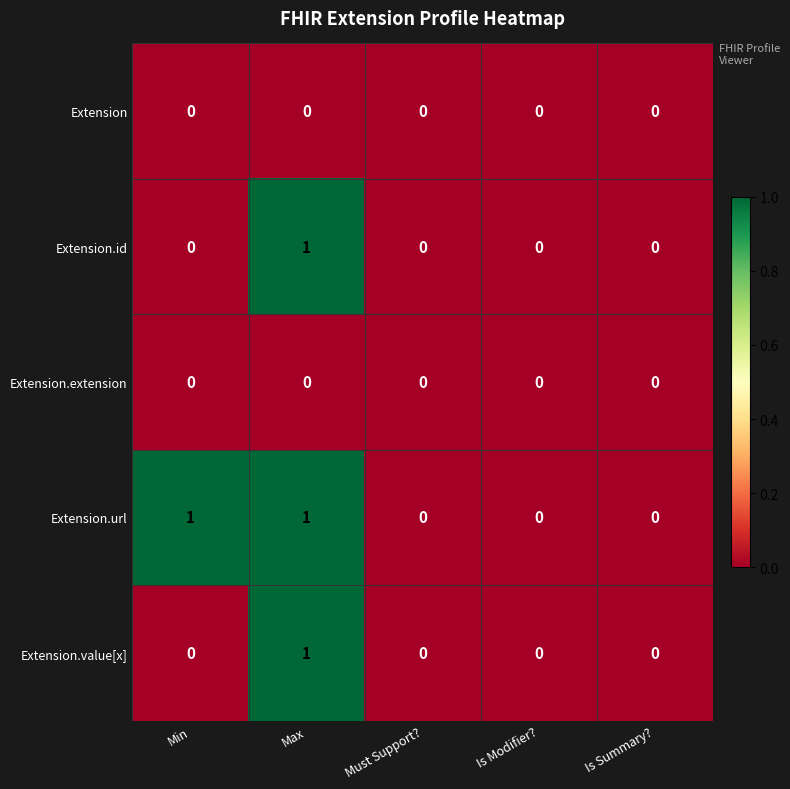

At which category is the sum across all series the highest?

Max